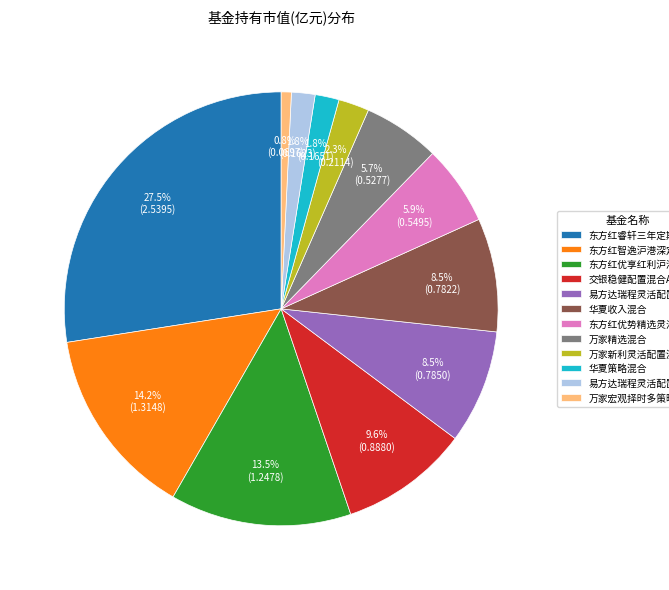

Is there a majority slice in this chart?

No